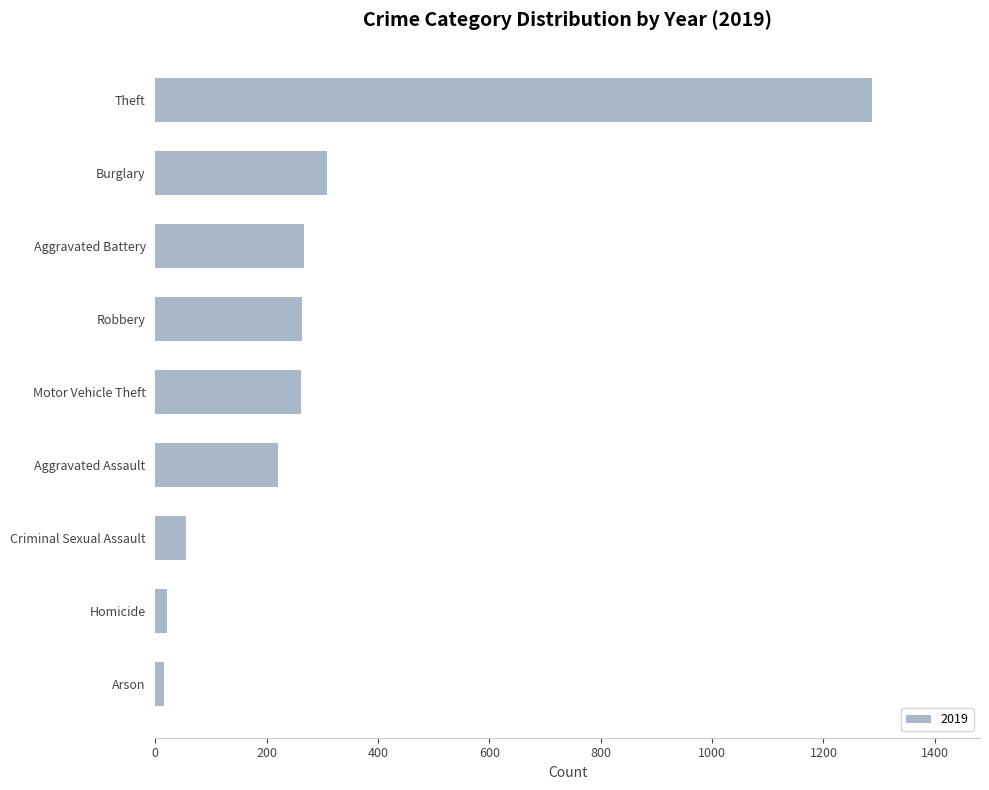

What is the difference between the maximum and minimum values?

1272